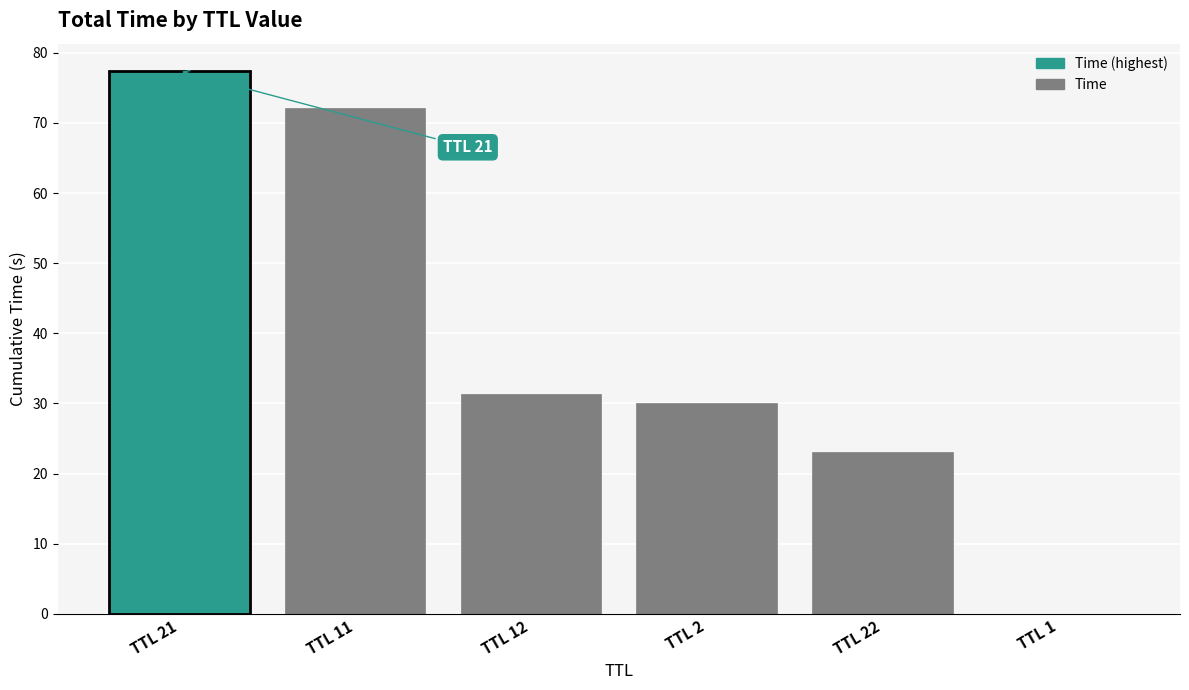

Which has a higher value, TTL 22 or TTL 12?

TTL 12